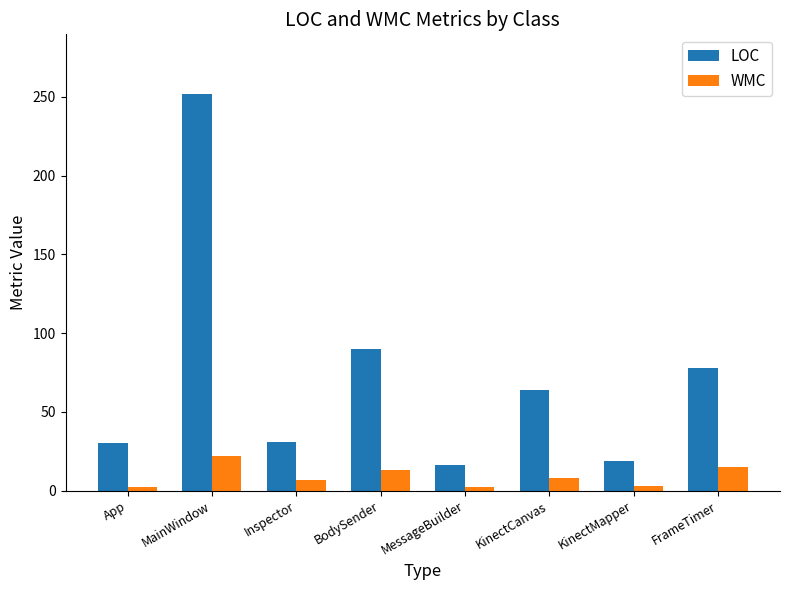

Which series has the widest spread of values?

LOC